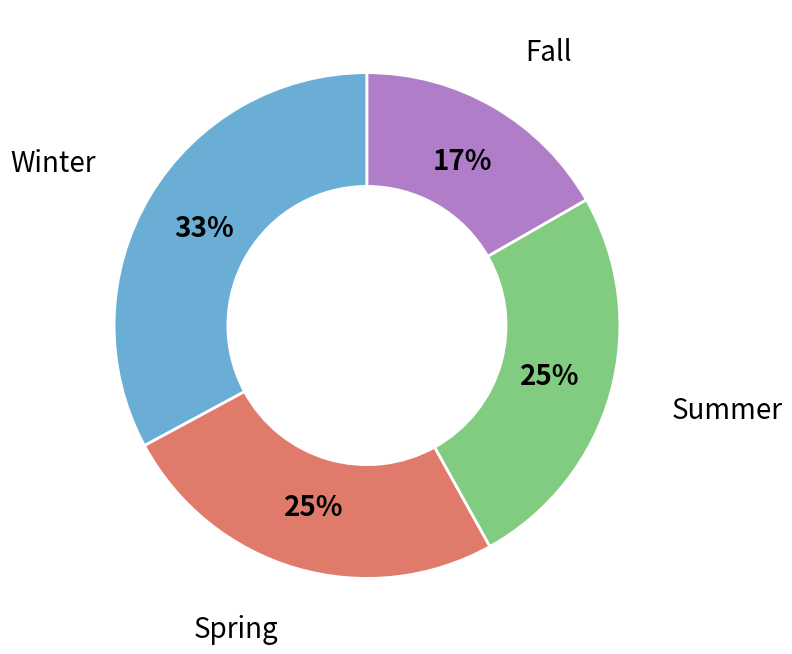

Which category has the smallest portion of the pie?

Fall